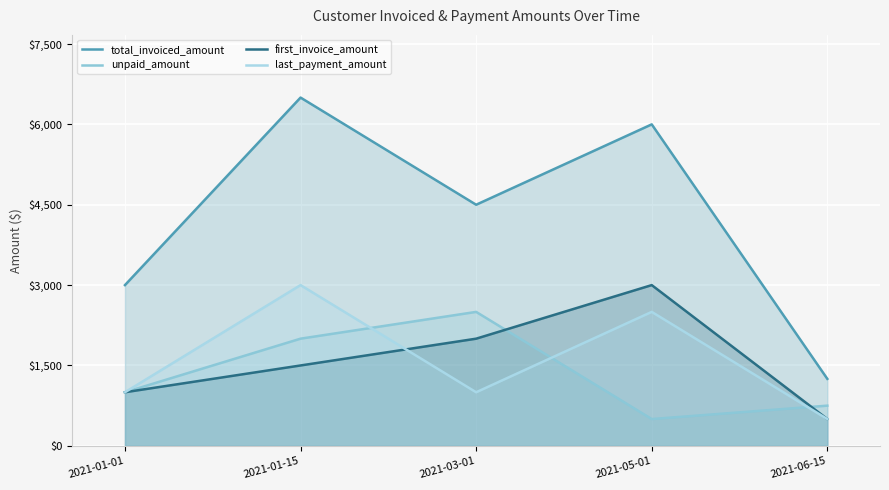

Reading left to right, transcribe all the data shown in this chart.

total_invoiced_amount: 3000	6500	4500	6000	1250
unpaid_amount: 1000	2000	2500	500	750
first_invoice_amount: 1000	1500	2000	3000	500
last_payment_amount: 1000	3000	1000	2500	500